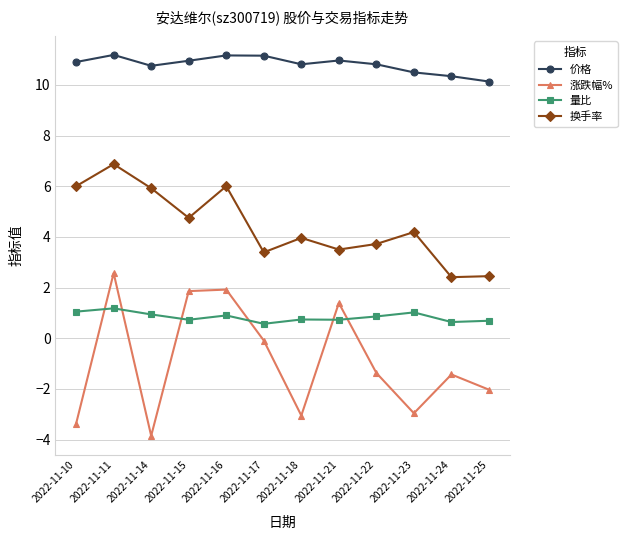

Does the chart have visible grid lines?

Yes